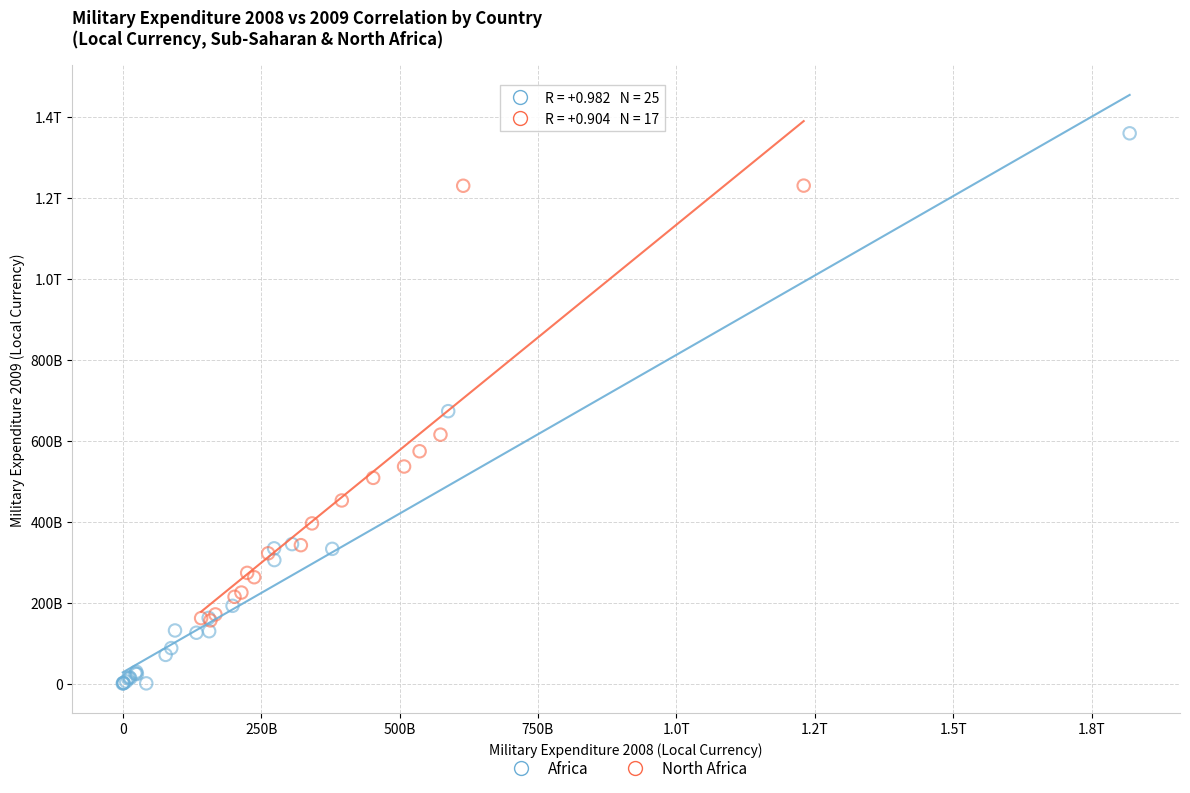

What are all the series names shown in the legend?

Africa, North Africa